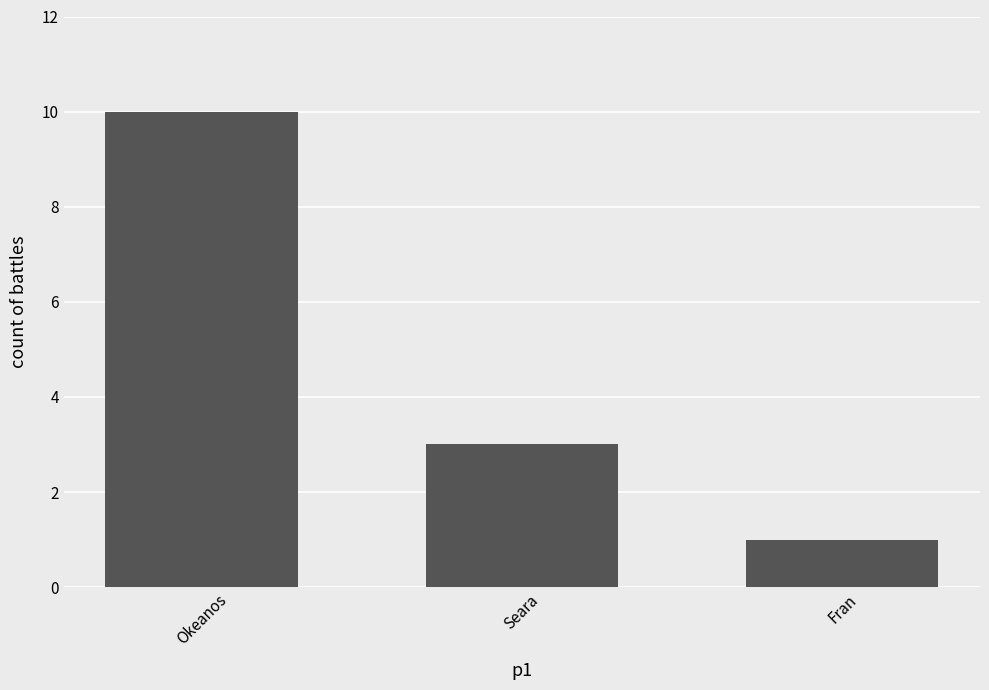

What is the difference between the maximum and minimum values?

9